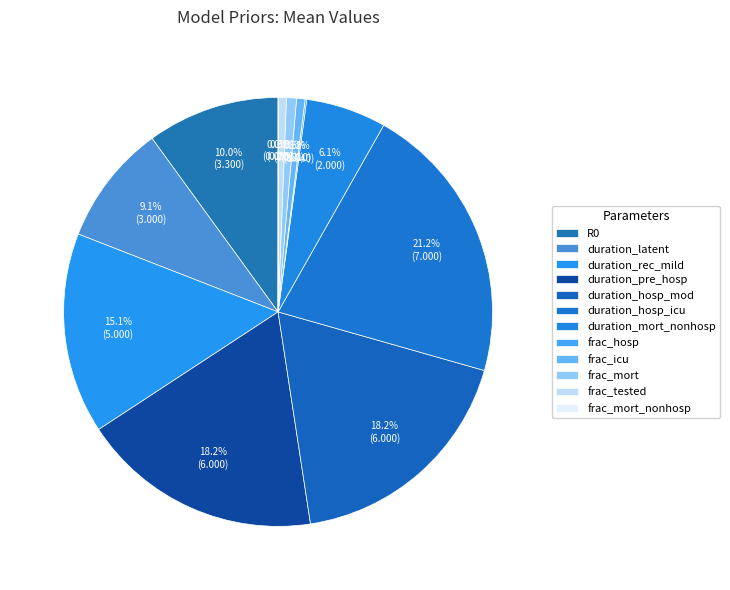

The R0 slice represents 1% of the pie. True or false?

False